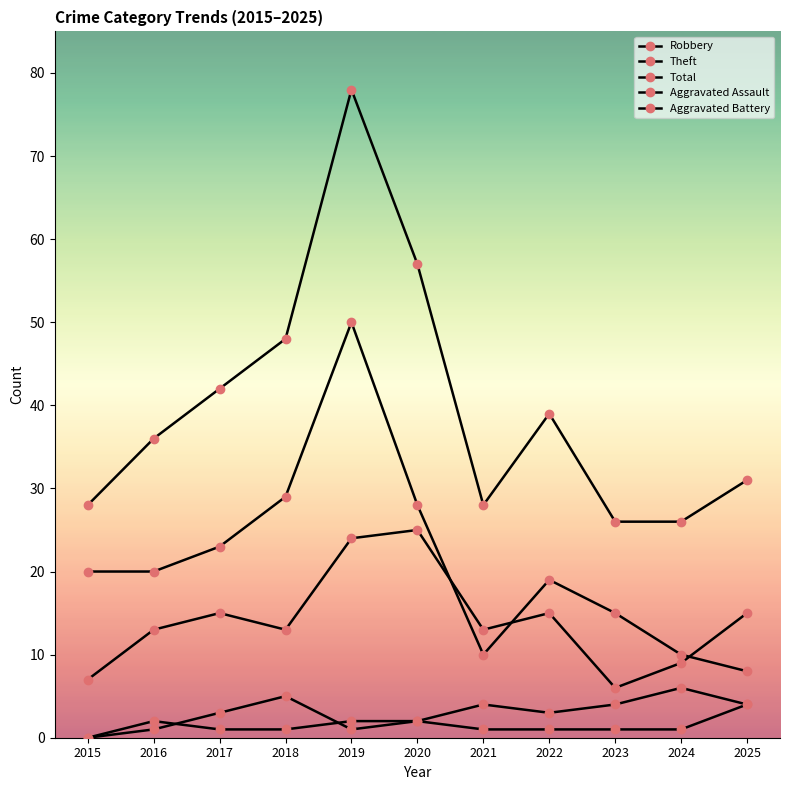

Is this an area chart (filled region under the line)?

No